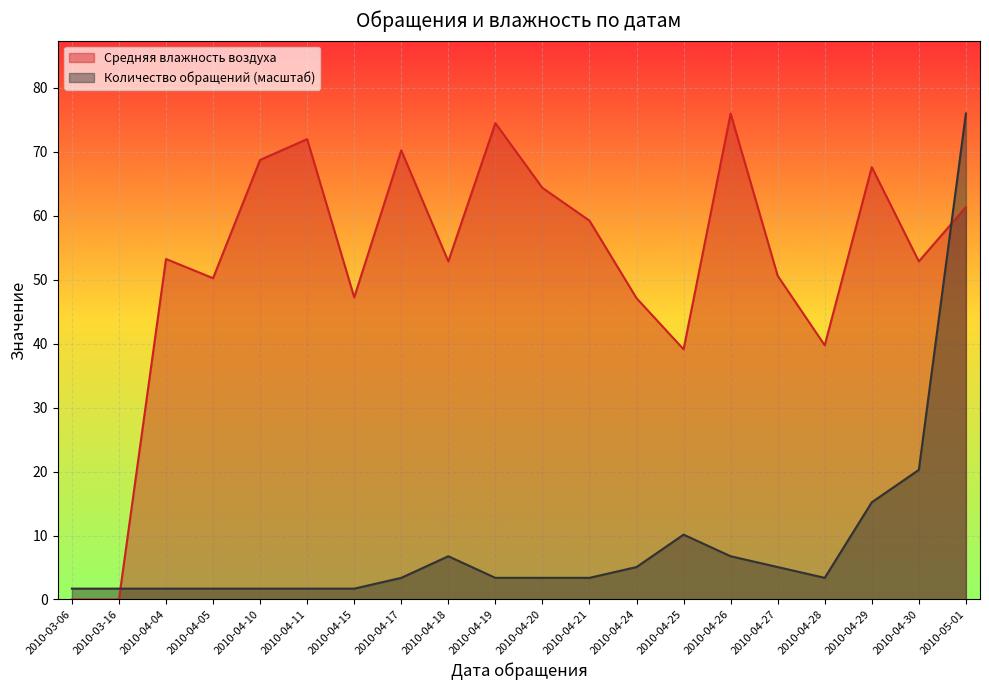

The value of Средняя влажность воздуха at 2010-04-05 is 50.2. True or false?

True